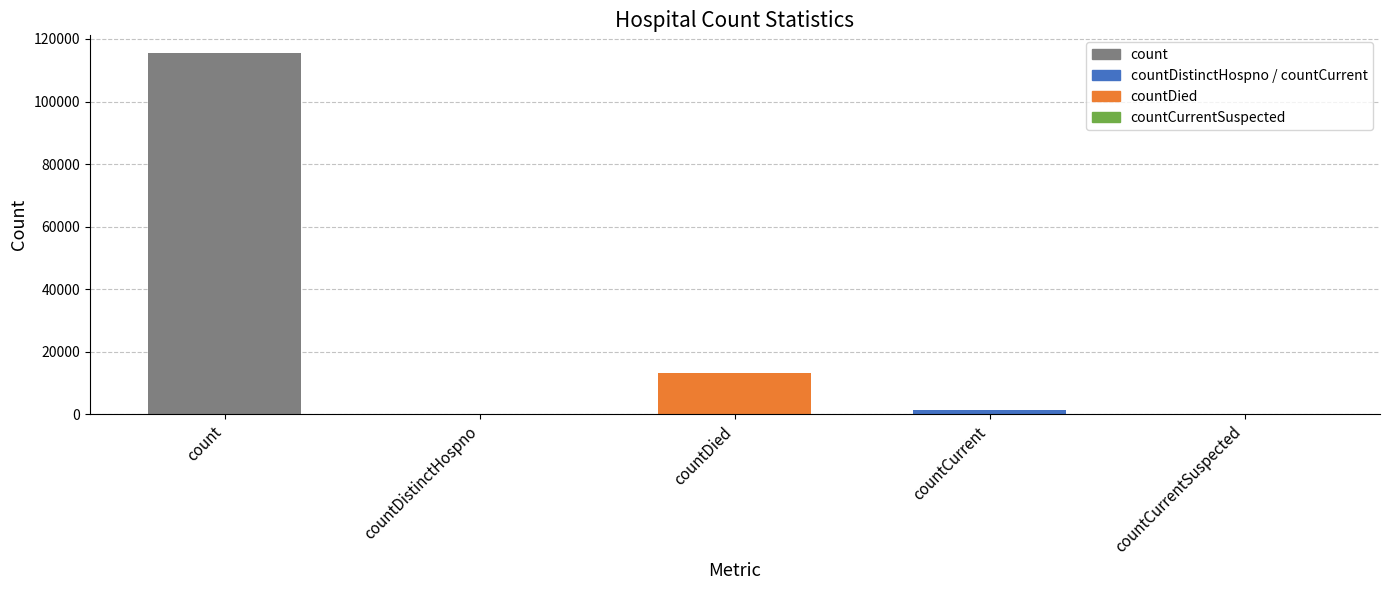

Which label corresponds to the largest value in the chart?

count